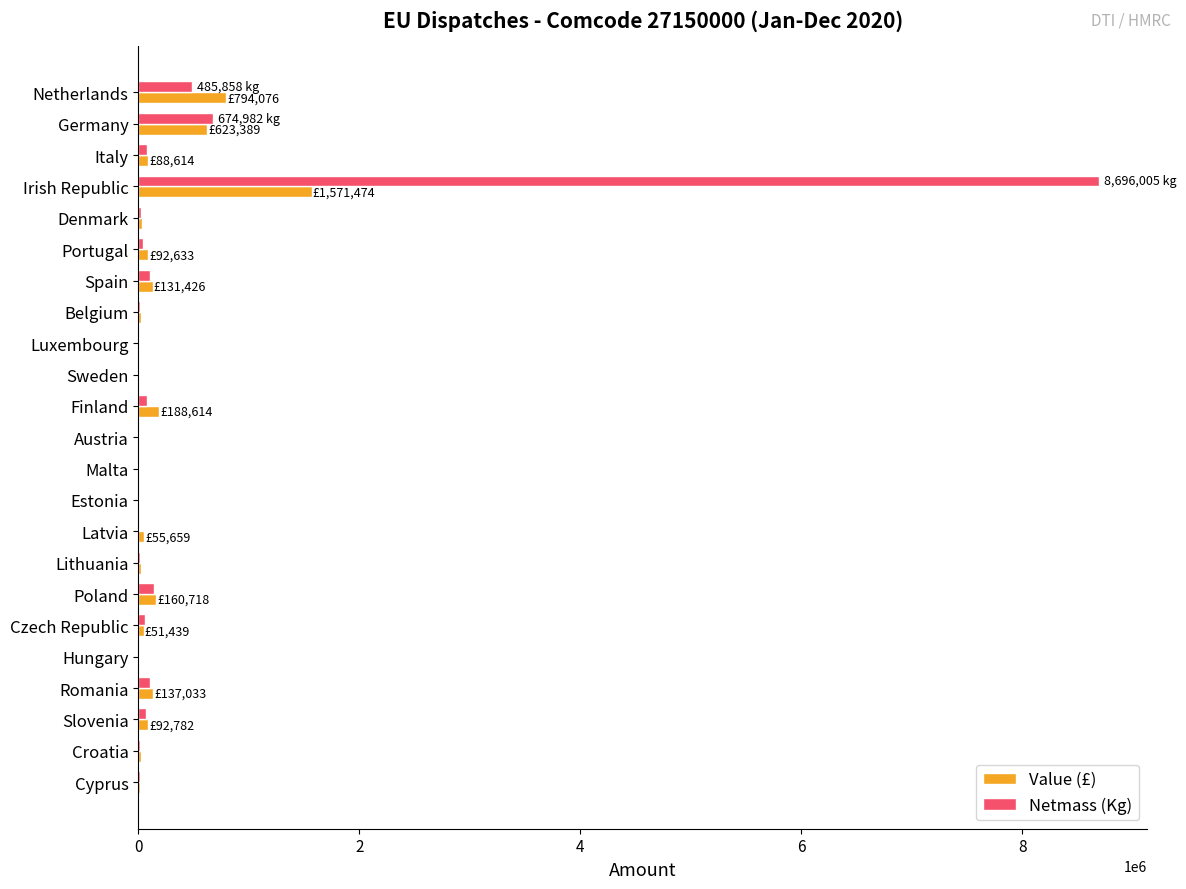

What is the sum of all Netmass (Kg) values?

10654682